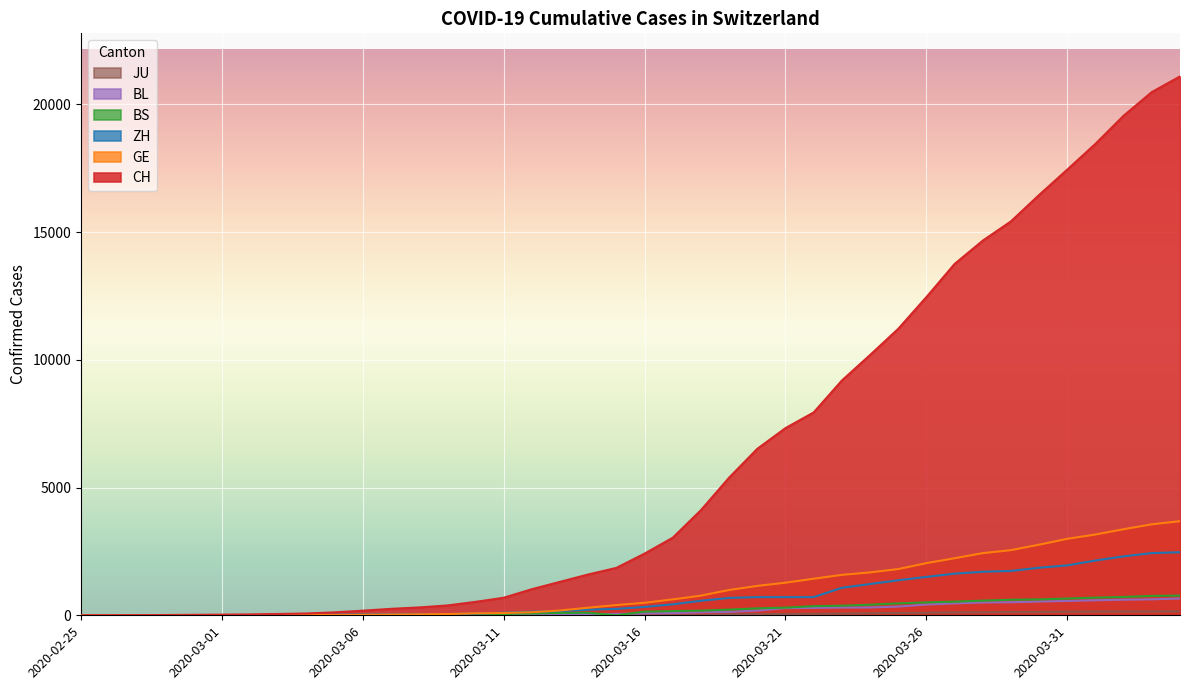

Which has a higher value, 2020-02-29 or 2020-03-16?

2020-03-16